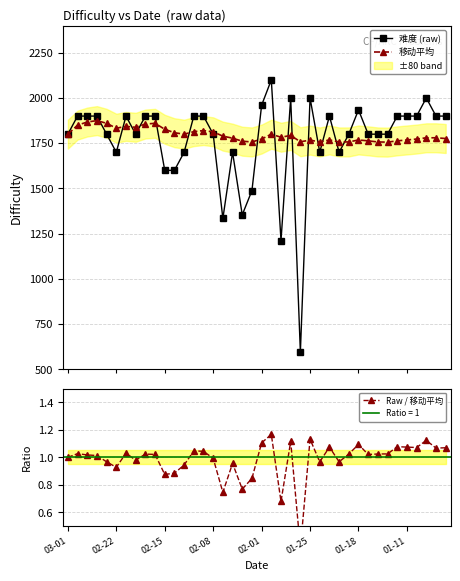

What is the maximum value for 难度 (raw)?

2100